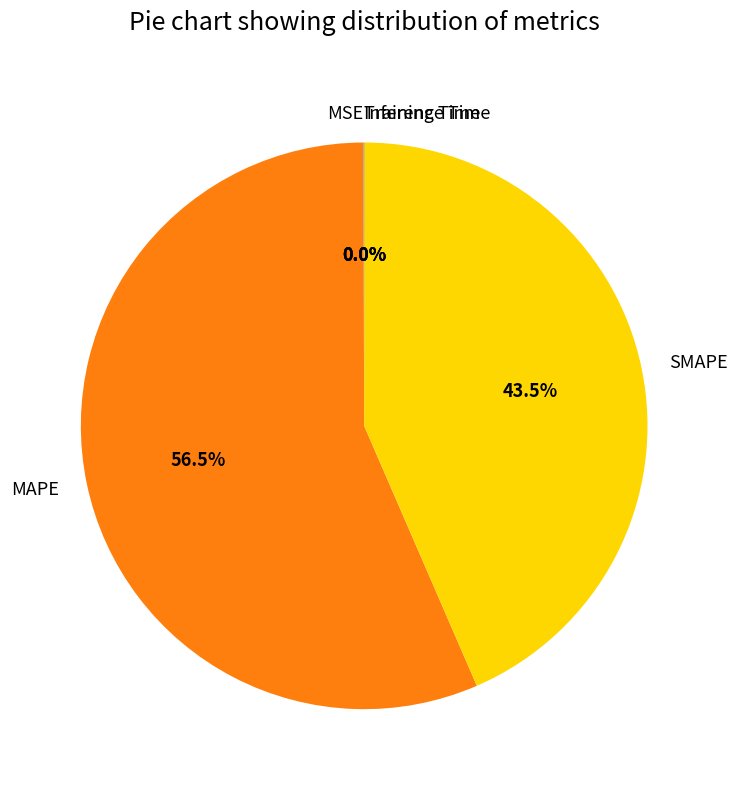

Does MAPE represent more than half of the total?

Yes